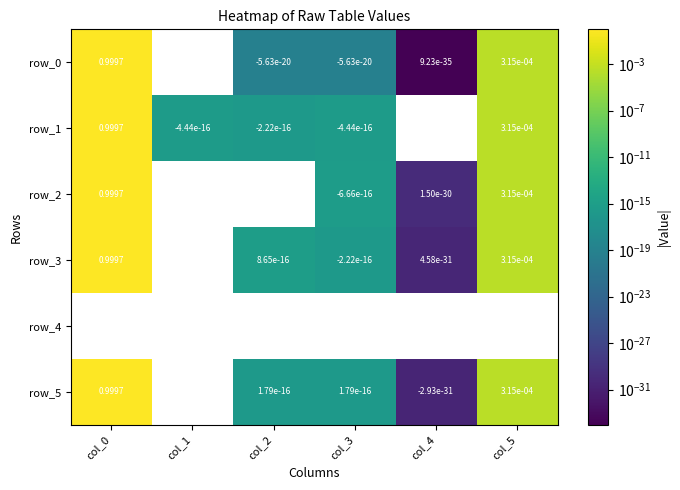

Is the value of row_2 at col_5 greater than the value of row_1 at col_1?

Yes